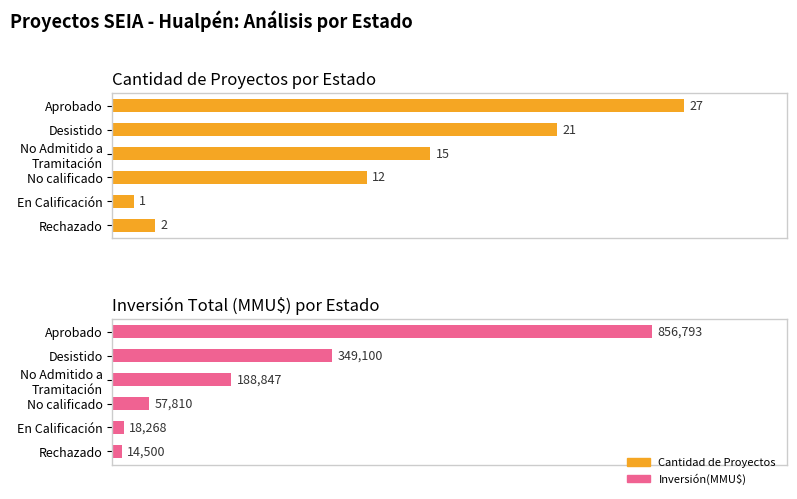

Rank the series at Desistido from lowest to highest value.

Cantidad, Inversión(MMU$)